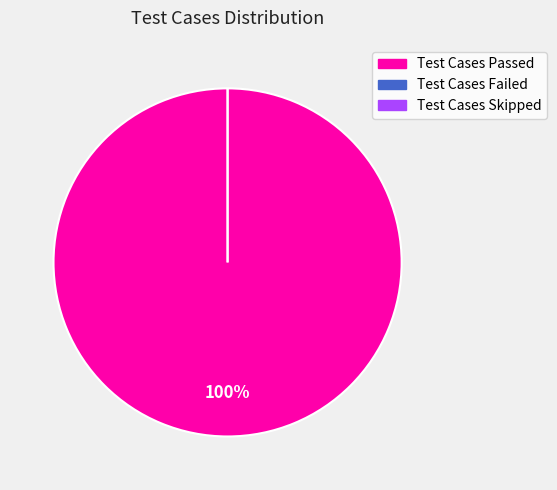

What is the smallest slice in the pie chart?

Test Cases Failed